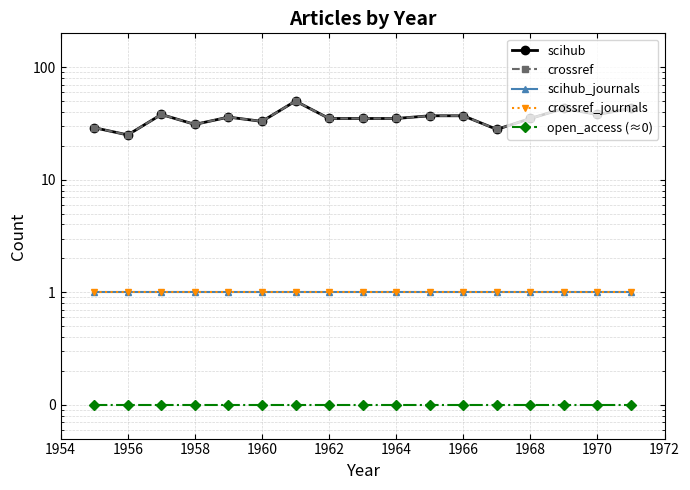

True or false: crossref_journals has more than 1 points higher than both neighbors.

False